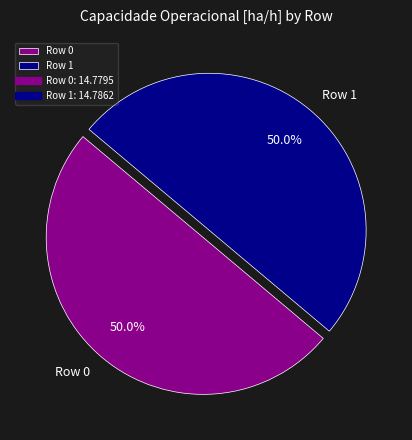

How much of the chart is everything except Row 0?

50.0%